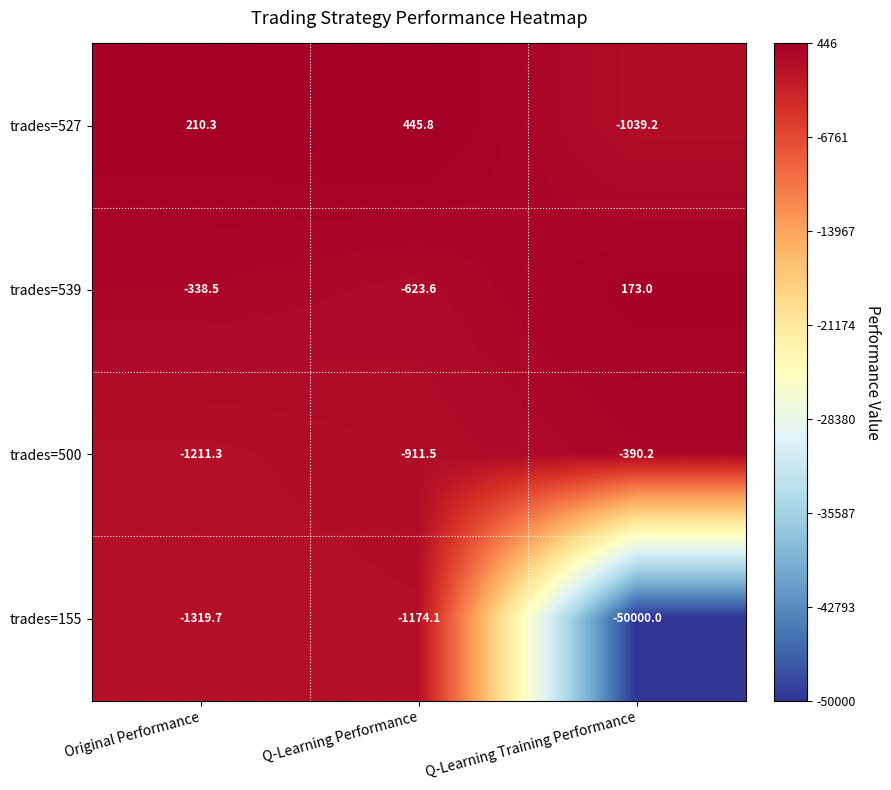

What is the total value across all series at Q-Learning Training Performance?

-51256.4